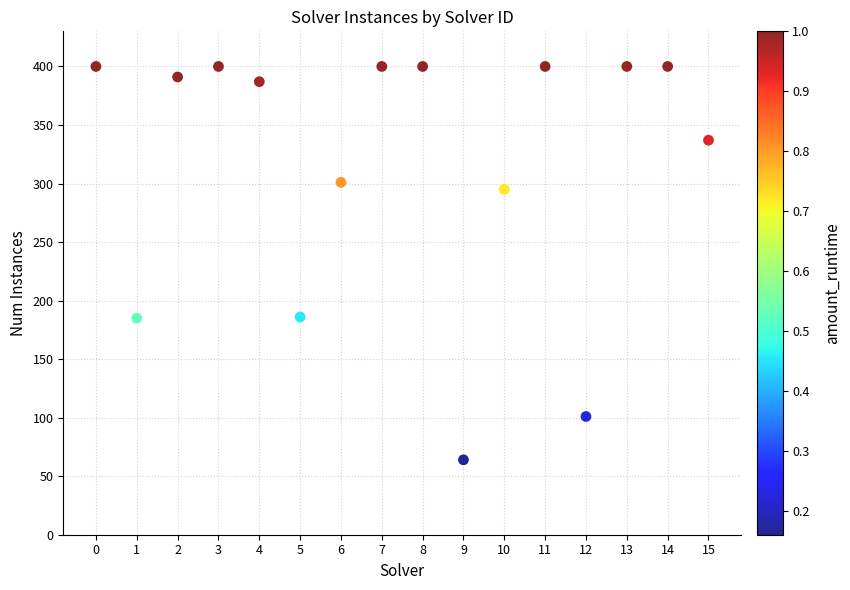

What is the range of Y values (max minus min)?

336